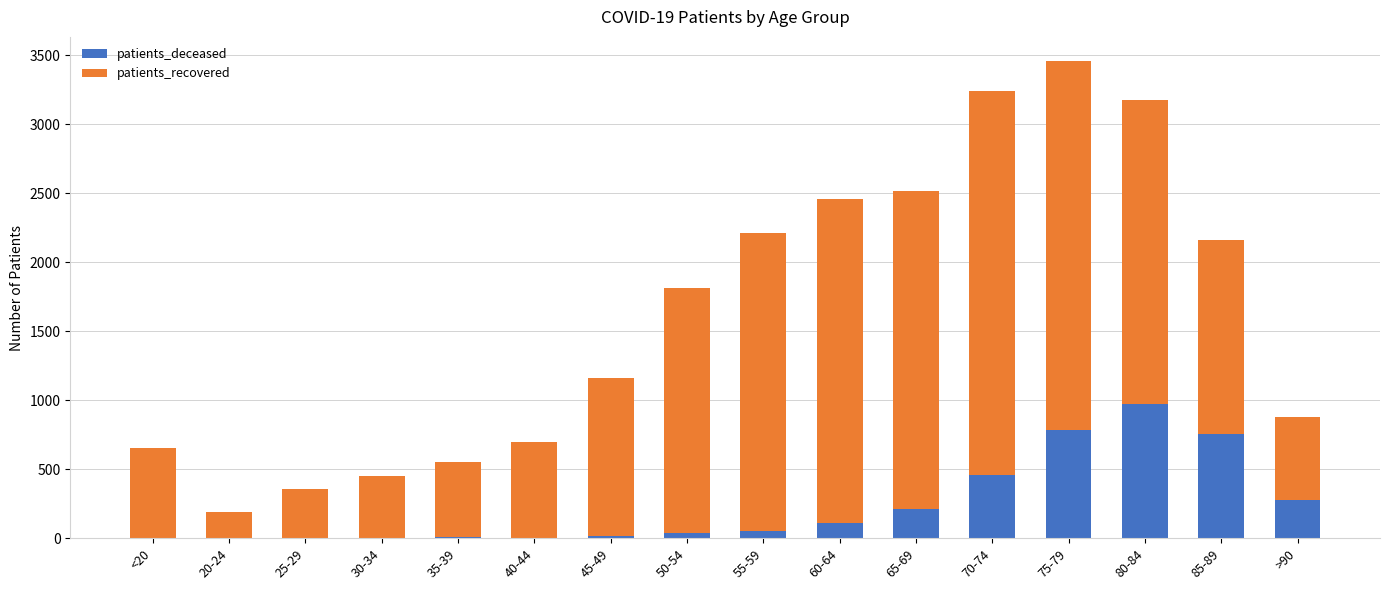

At which category is the sum across all series the highest?

75-79